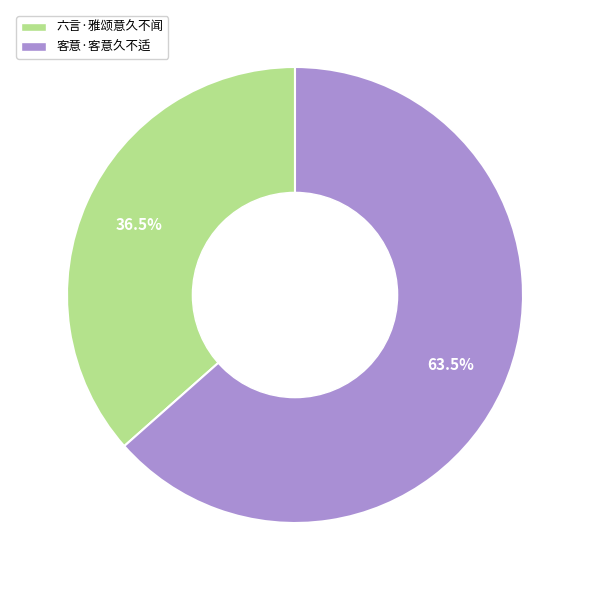

Rank the categories by value from lowest to highest.

六言·雅颂意久不闻, 客意·客意久不适